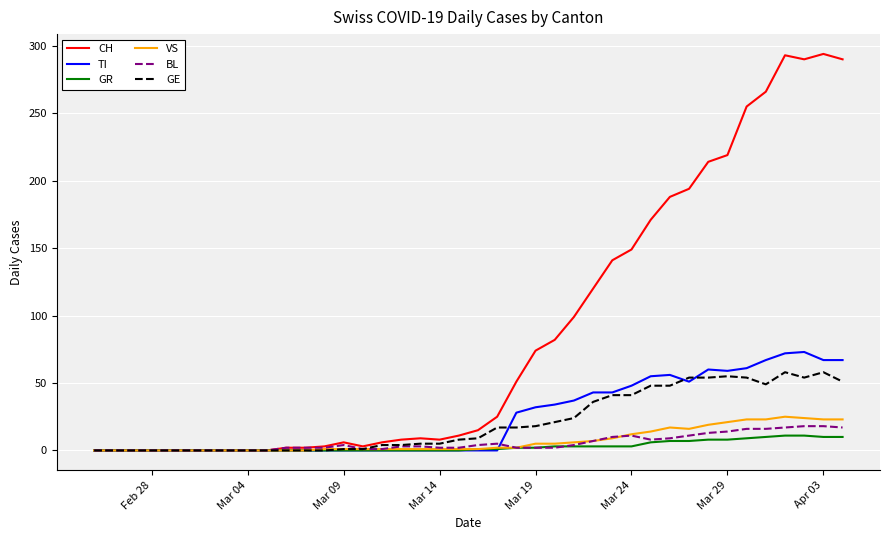

What is the maximum value shown in the chart?

294